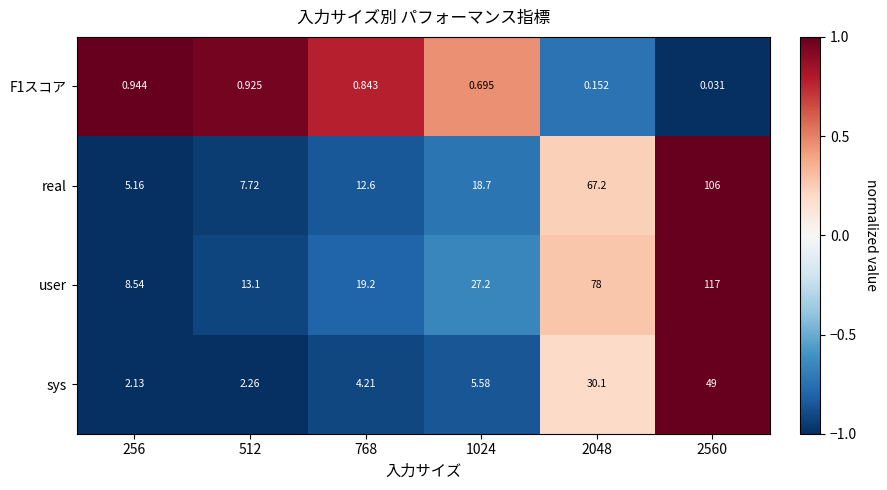

Which series changed the most between 512 and 2048?

user